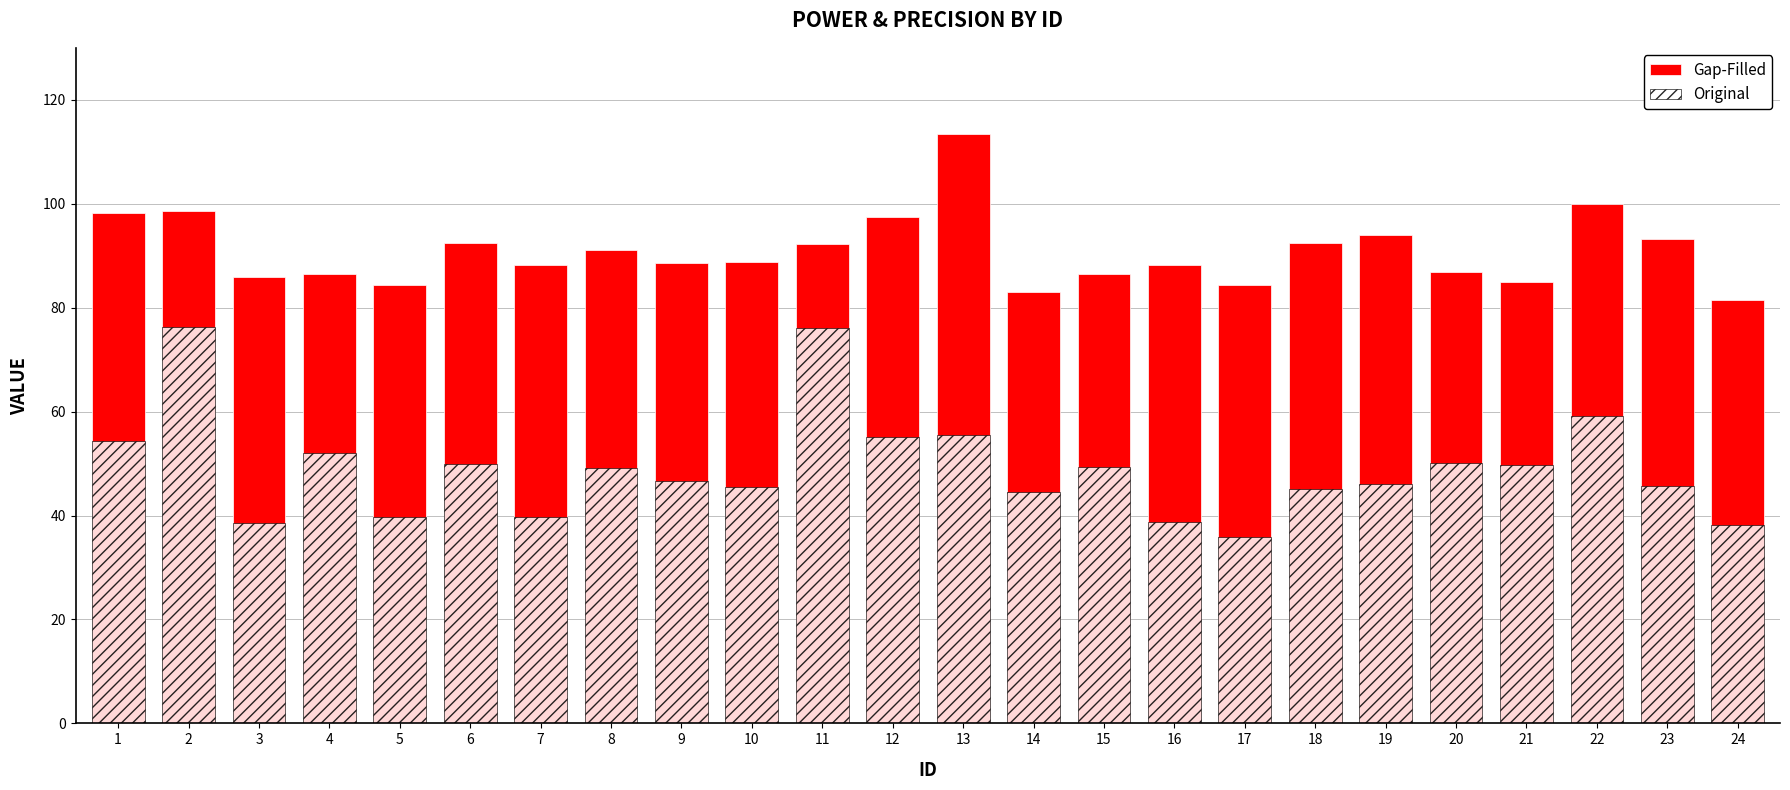

What is the minimum value shown in the chart?

35.9